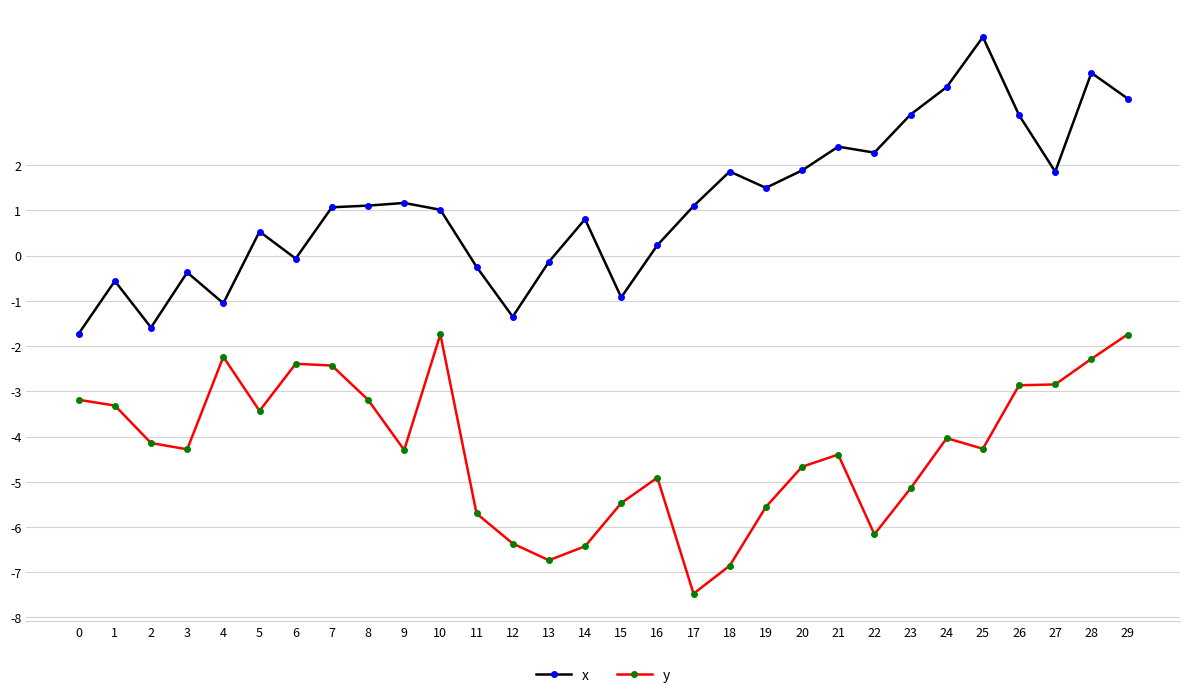

What is the minimum value shown in the chart?

-7.5